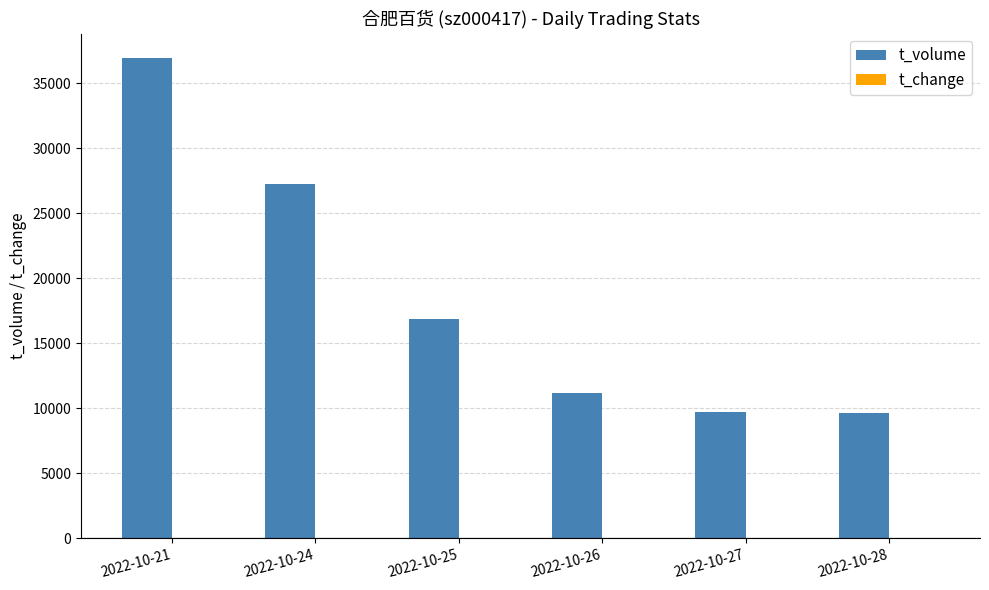

True or false: t_volume has a value of 27237.0 at 2022-10-24.

True